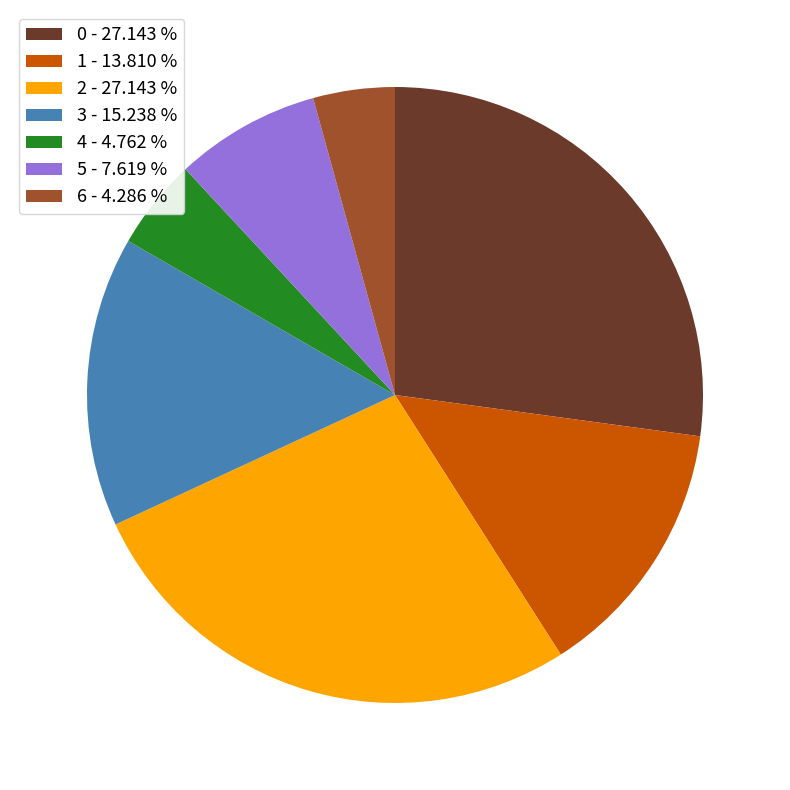

Is 2 the majority of the pie?

No